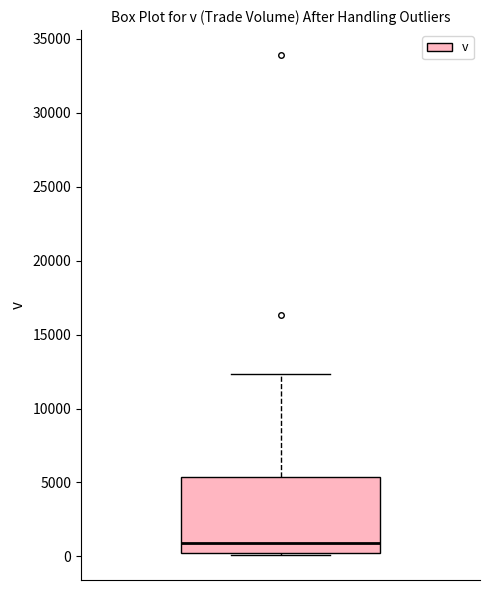

Read this box plot against the y-axis: the position of the median line, the range covered by the box, and the ends of both whiskers. The values are not printed on the chart, so give them approximately, as read against the axis.

median 1000, box 0 to 5500, whiskers 0 to 12500